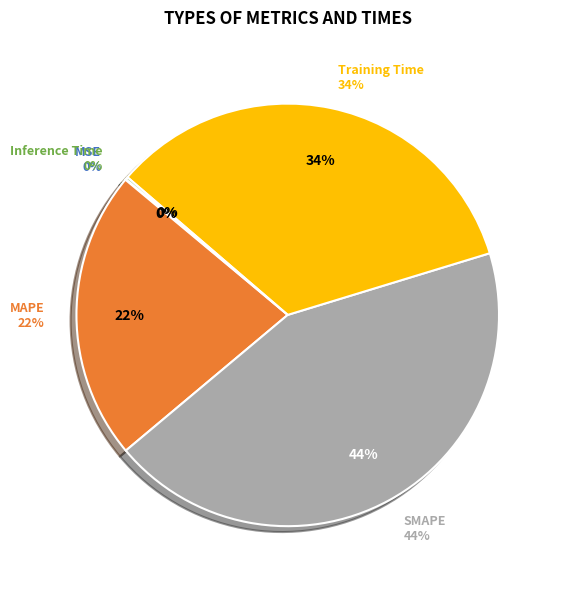

Is SMAPE the majority of the pie?

No